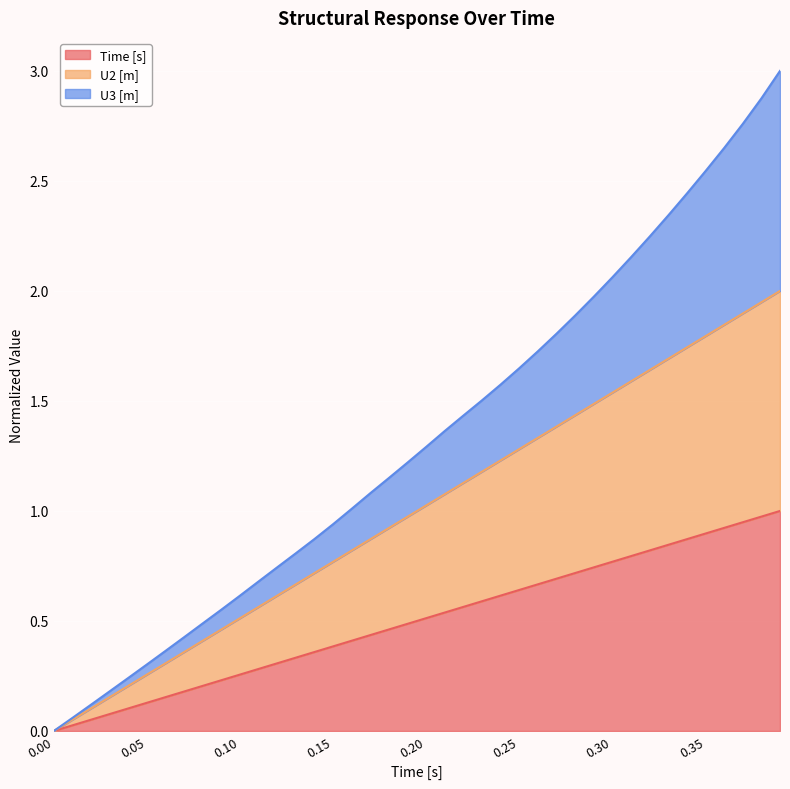

What is the maximum value for Time [s]?

1.0